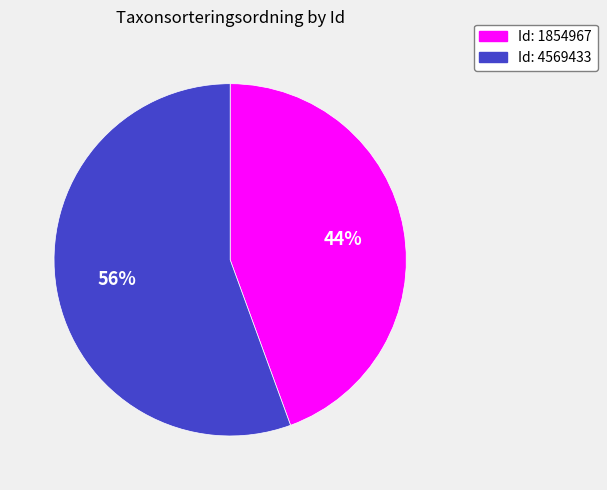

Is there any slice that represents more than half of the pie?

Yes